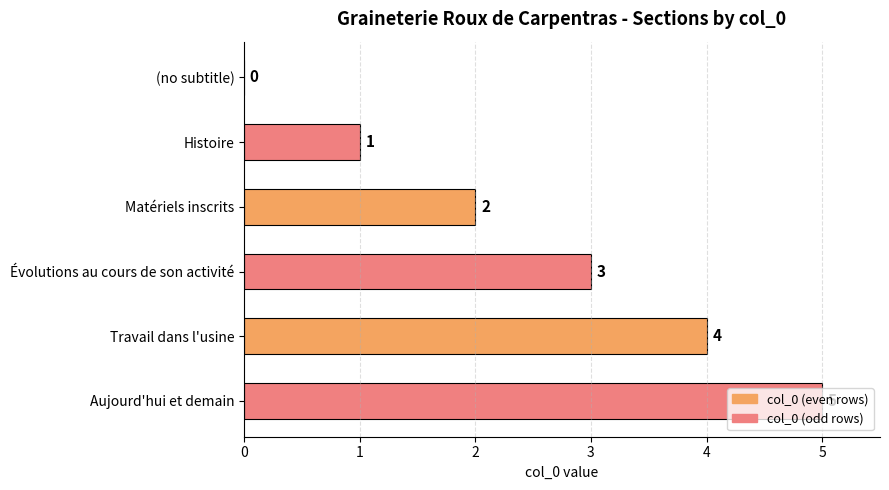

What is the change in value from Histoire to Évolutions au cours de son activité?

+2